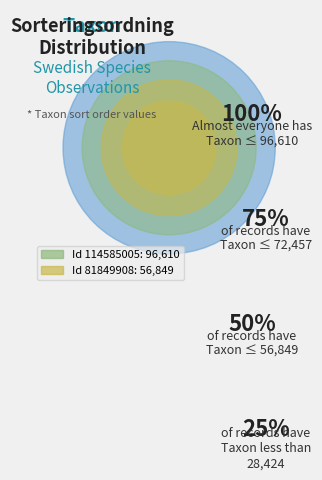

To the nearest percent, what percentage of the pie is 81849908?

37%